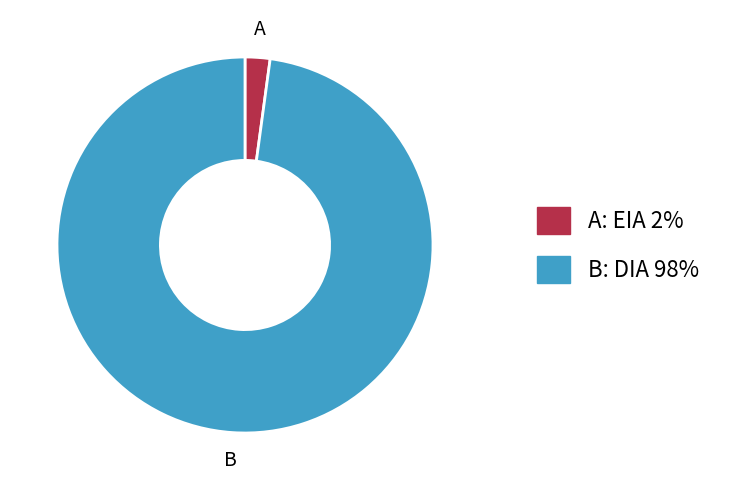

Is there a majority slice in this chart?

Yes